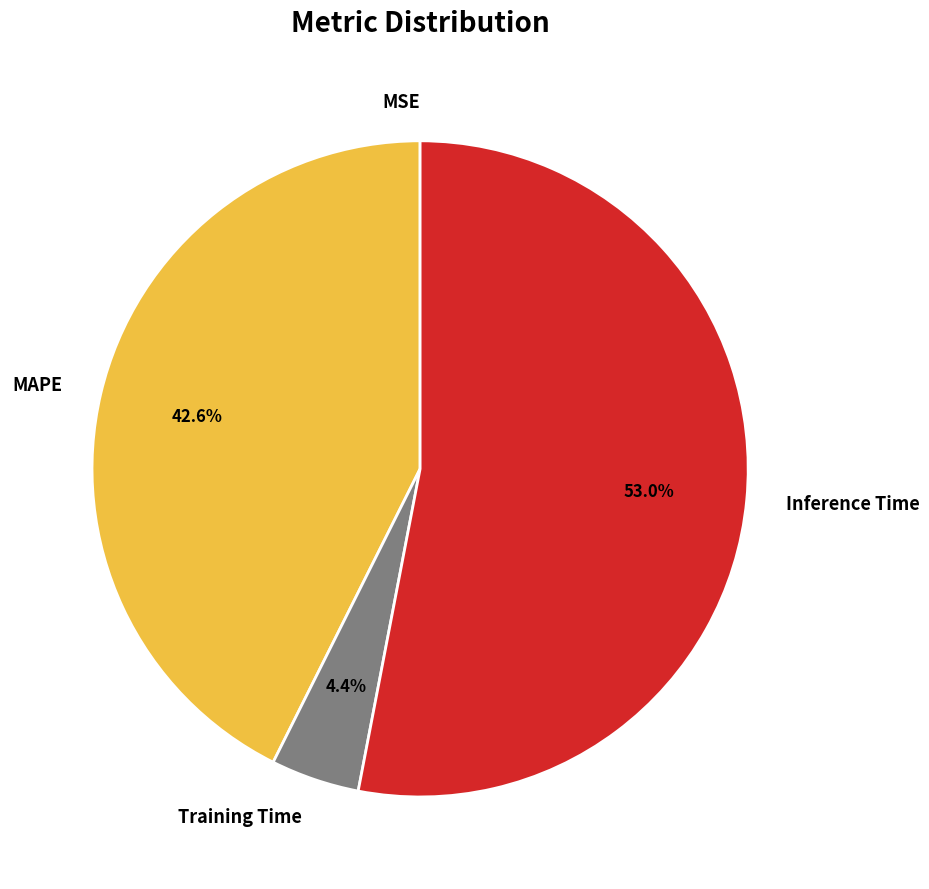

Is it true that Inference Time is 48% of the pie?

False